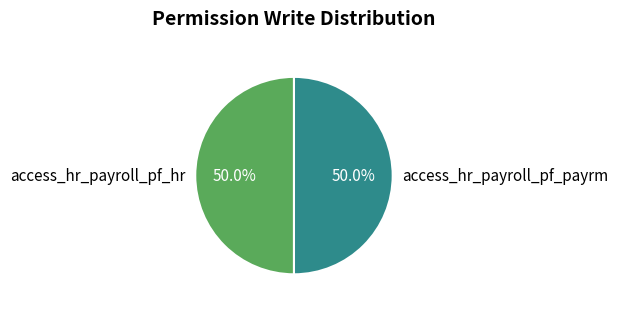

Is it true that access_hr_payroll_pf_hr is 50% of the pie?

True